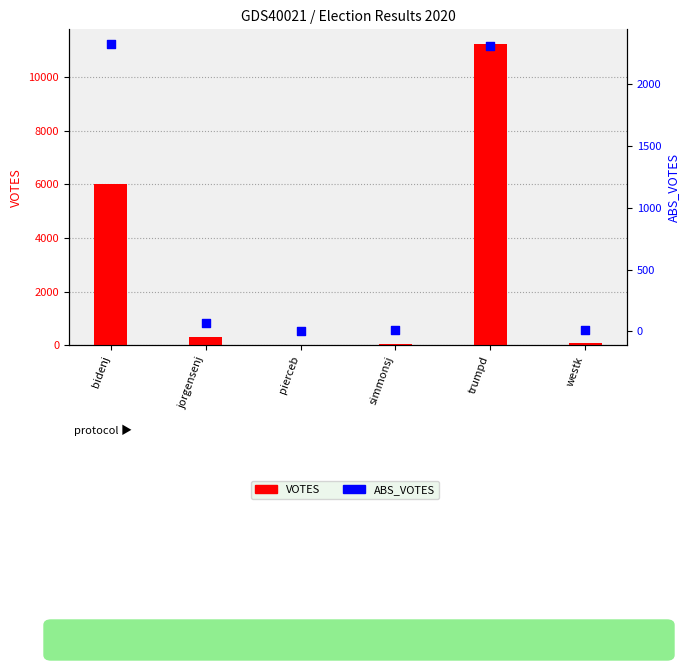

Which series has the widest spread of Y values?

VOTES